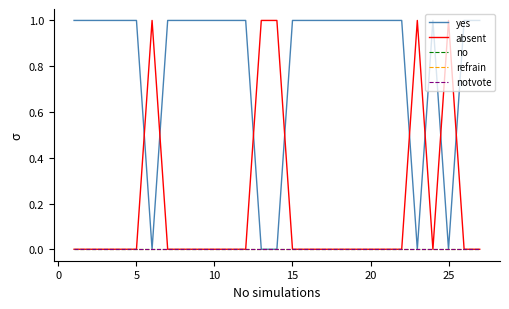

True or false: absent and refrain intersect in this chart.

False